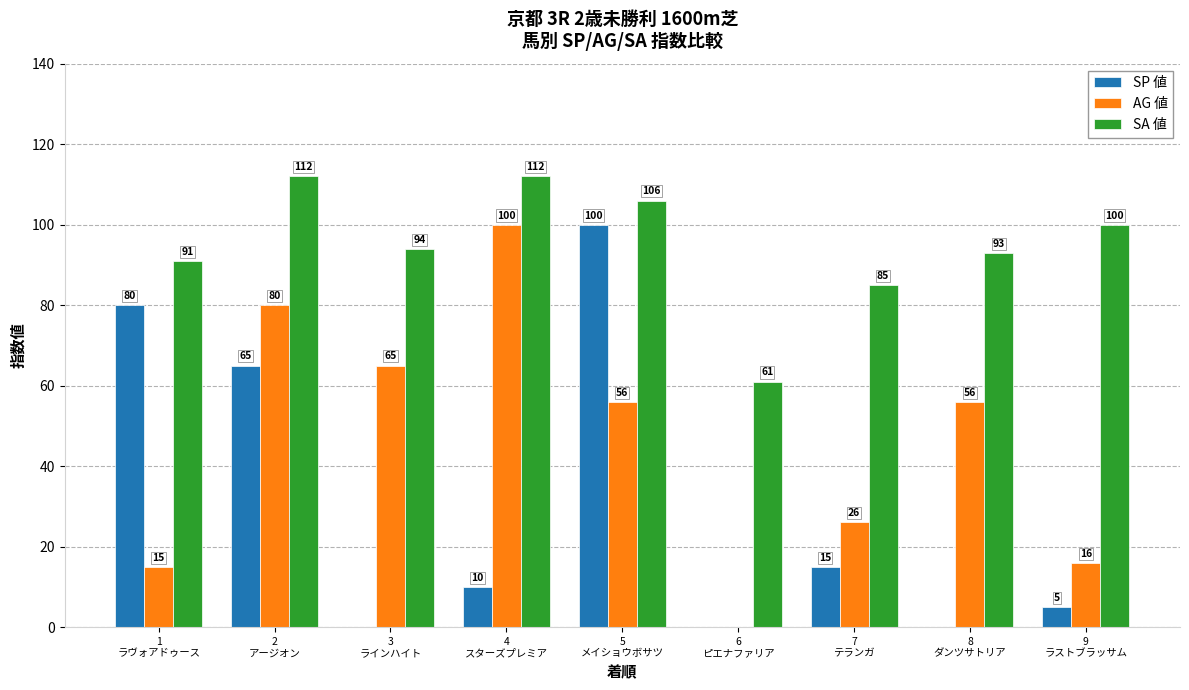

What is the greatest value displayed?

112